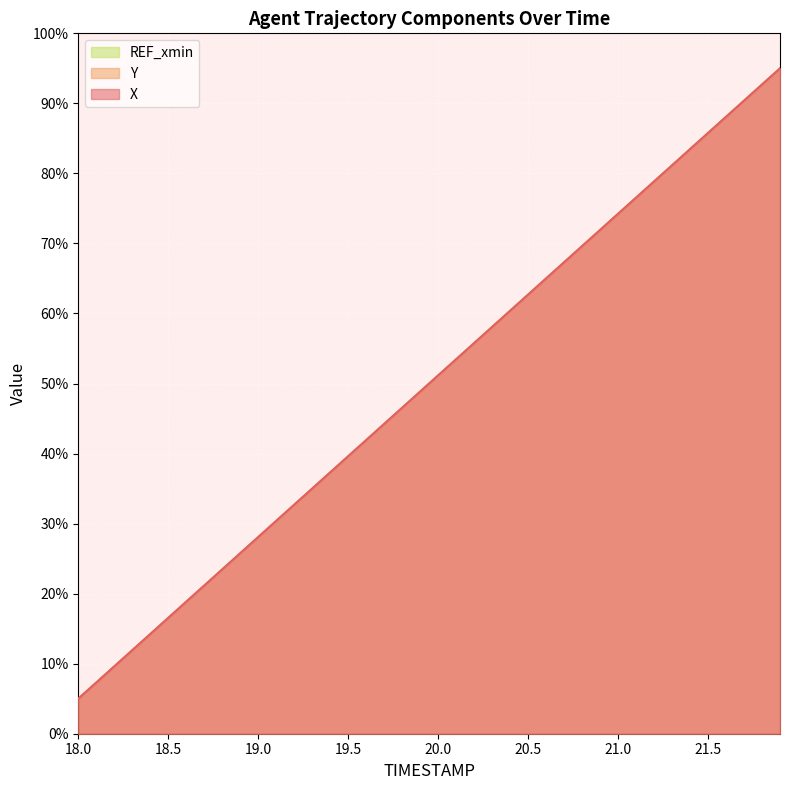

What is the sum of the X values at 18.8 and 19.0?

51.5